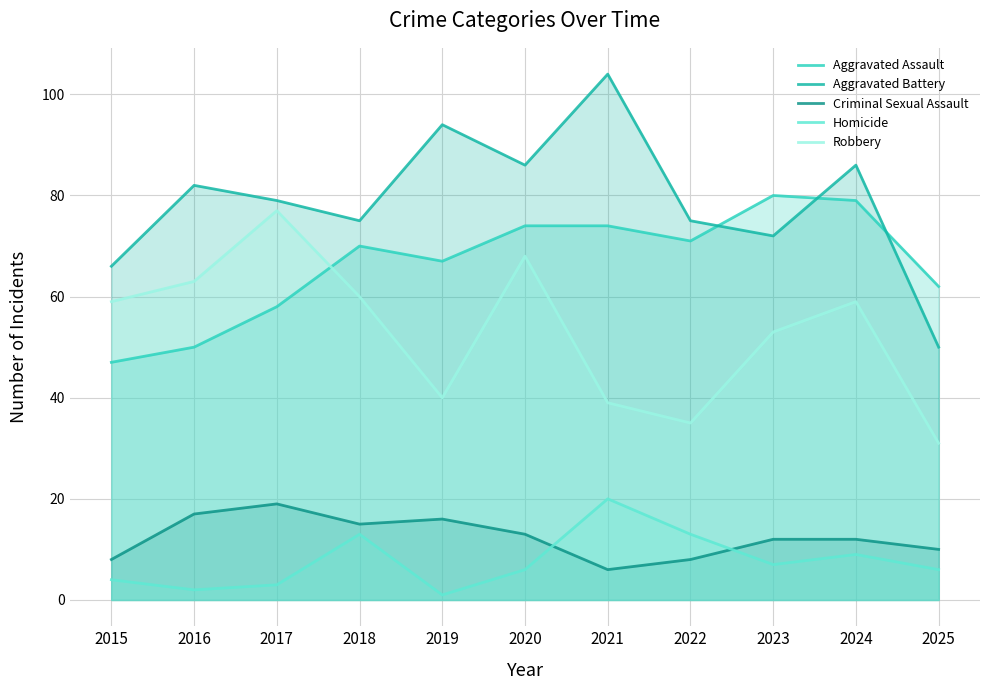

Does the chart display data point markers on the line(s)?

No